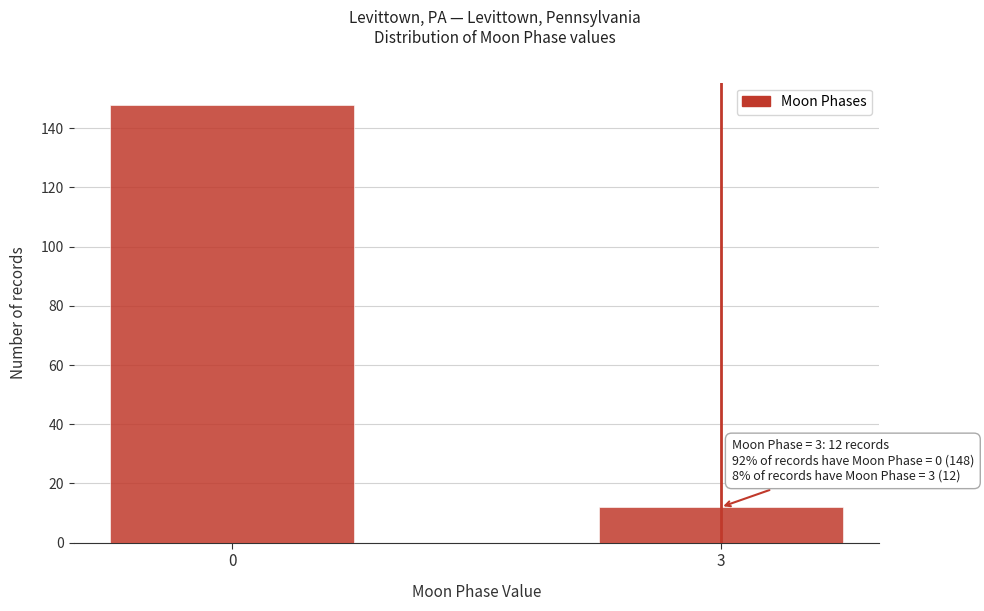

Reading left to right, extract all data points from this chart.

148	12